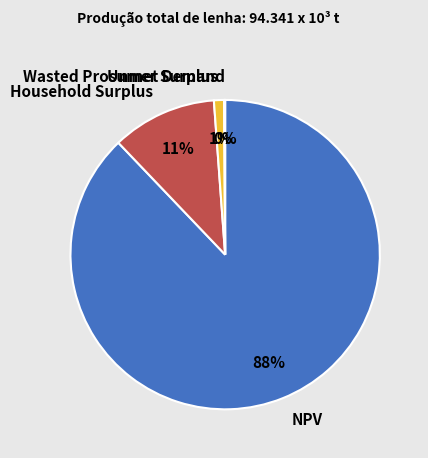

Approximately how many times larger is the value at Wasted Prosumer Surplus compared to Household Surplus?

0.1